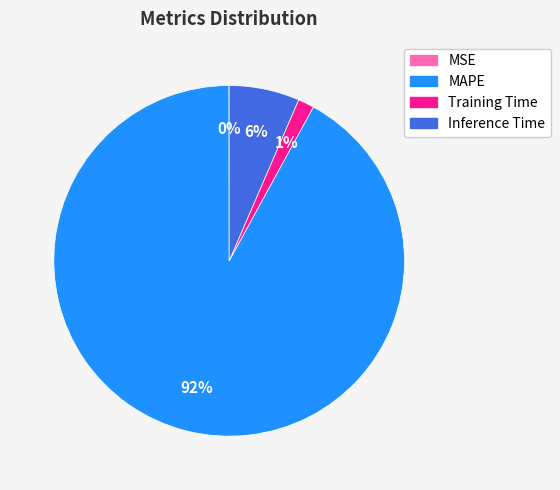

Which slice is the largest?

MAPE